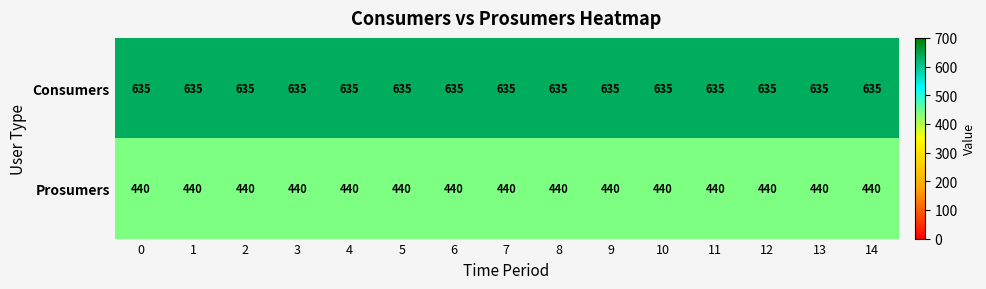

What is the sum of the Prosumers values at 9 and 5?

880